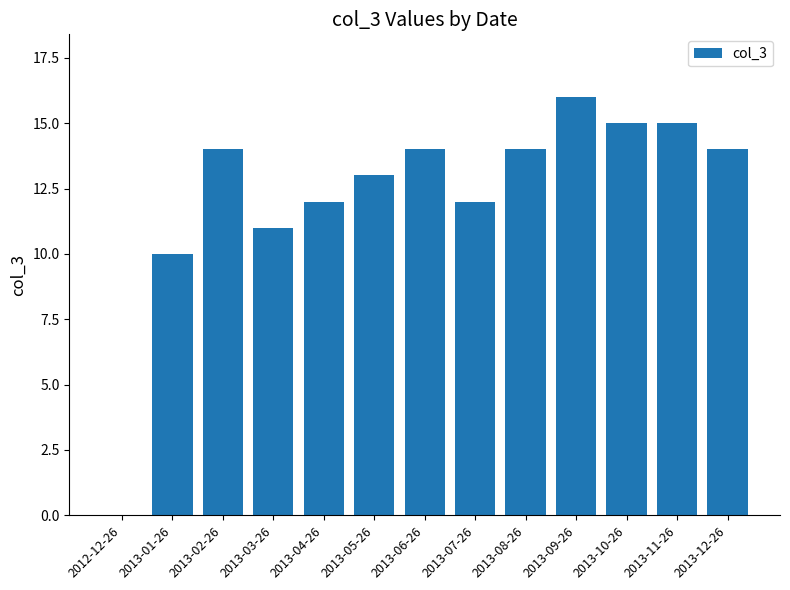

What is the change in value from 2012-12-26 to 2013-08-26?

+14